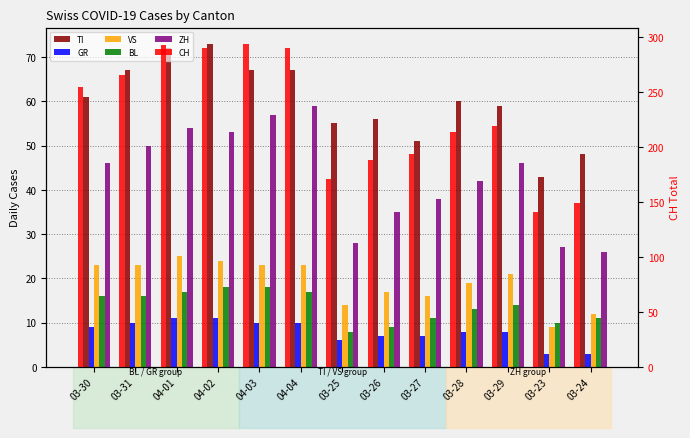

How many values in the TI series are below 60?

6